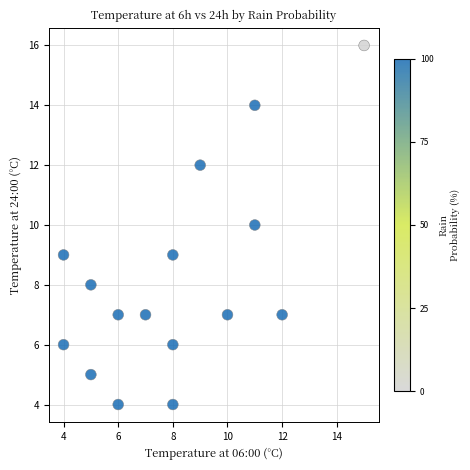

What is the range of X values (max minus min)?

11